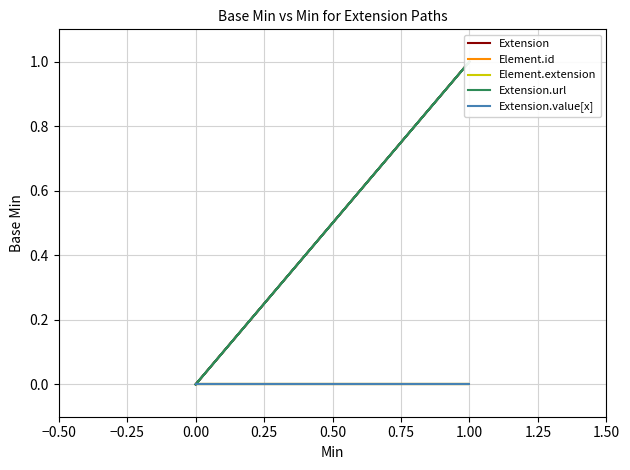

What is the label of the 5th point from the left?

0.50